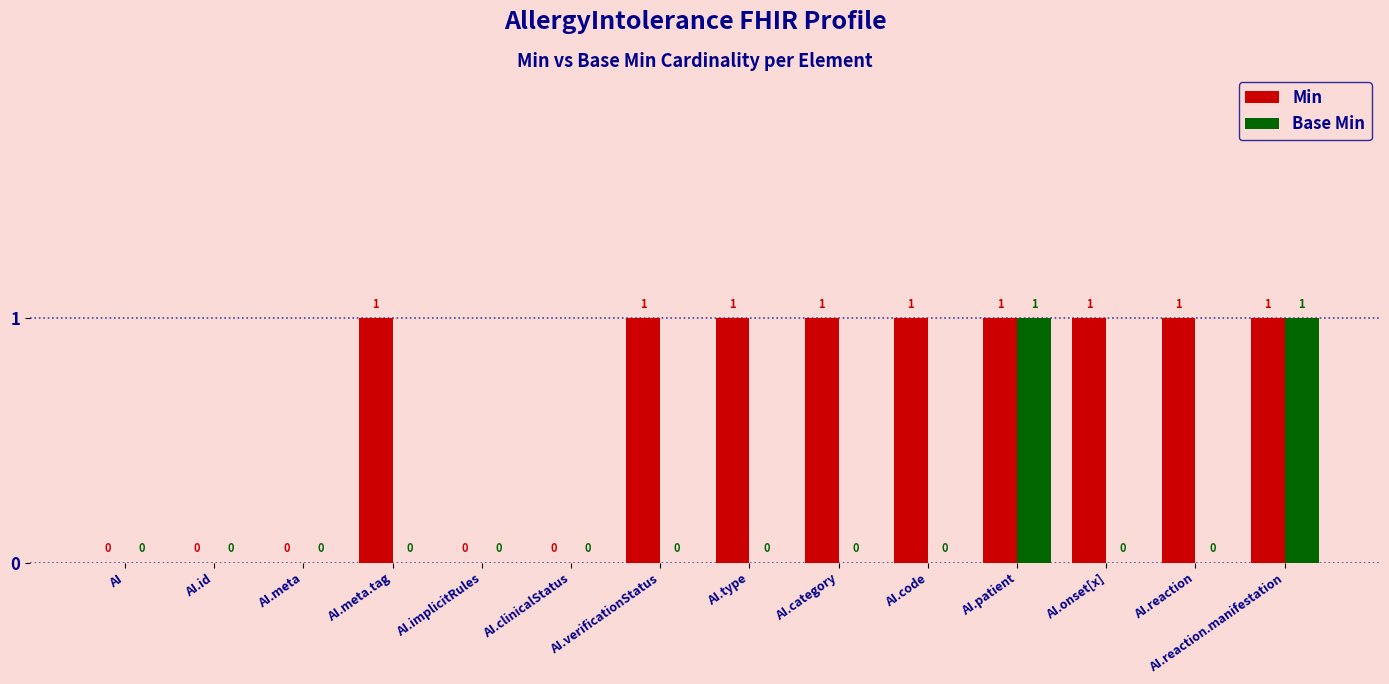

The Base Min series shows 0 at AI.clinicalStatus. True or false?

True